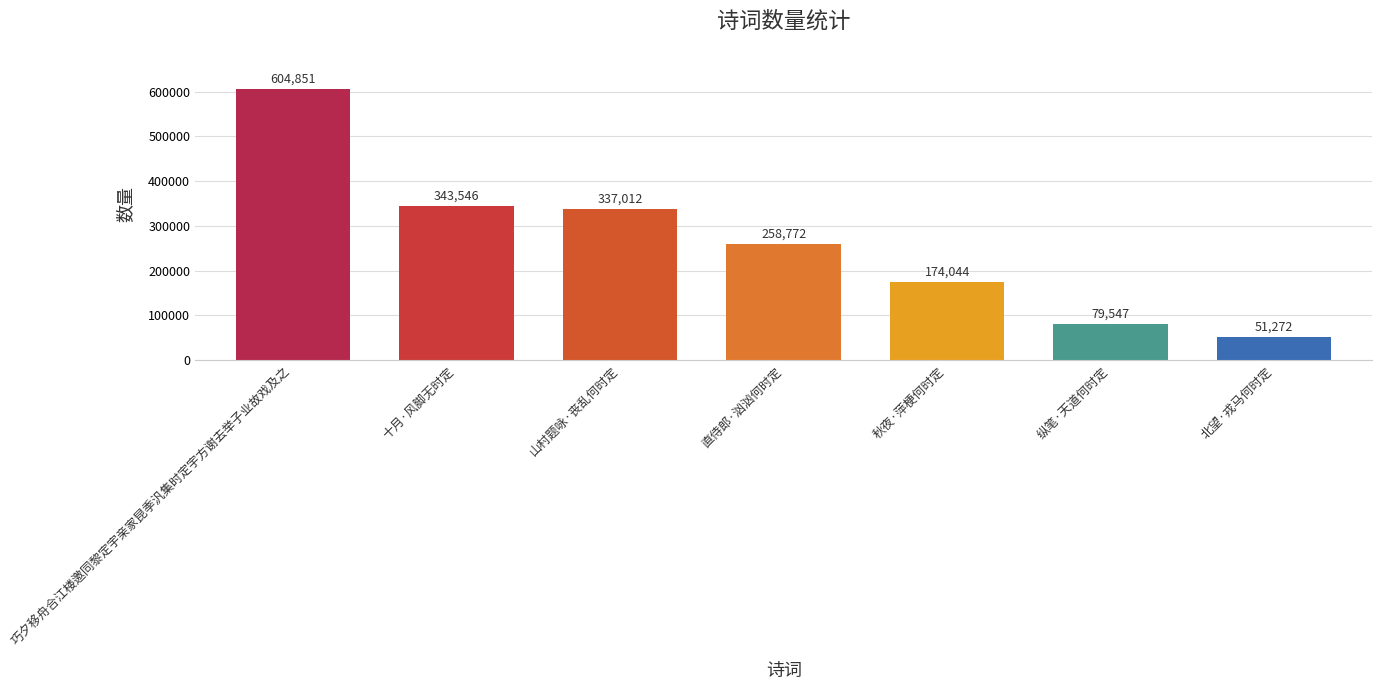

Rank the categories by value from lowest to highest.

北望·戎马何时定, 纵笔·天道何时定, 秋夜·萍梗何时定, 直侍郎·汹汹何时定, 山村题咏·丧乱何时定, 十月·风脚无时定, 巧夕移舟合江楼邀同黎定宇亲家昆季汎集时定宇方谢去举子业故戏及之